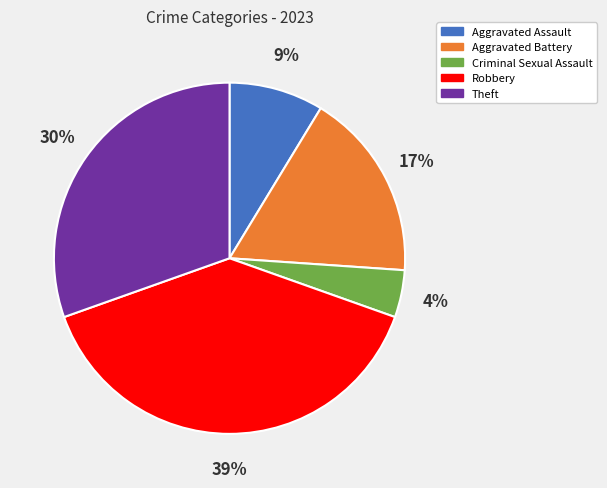

Count the number of slices in the pie.

5